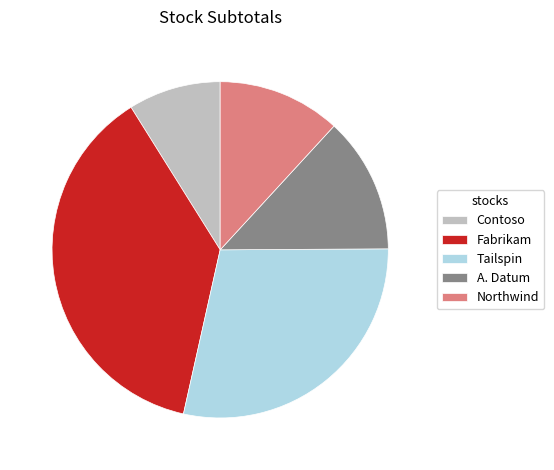

The Northwind slice represents 12% of the pie. True or false?

True